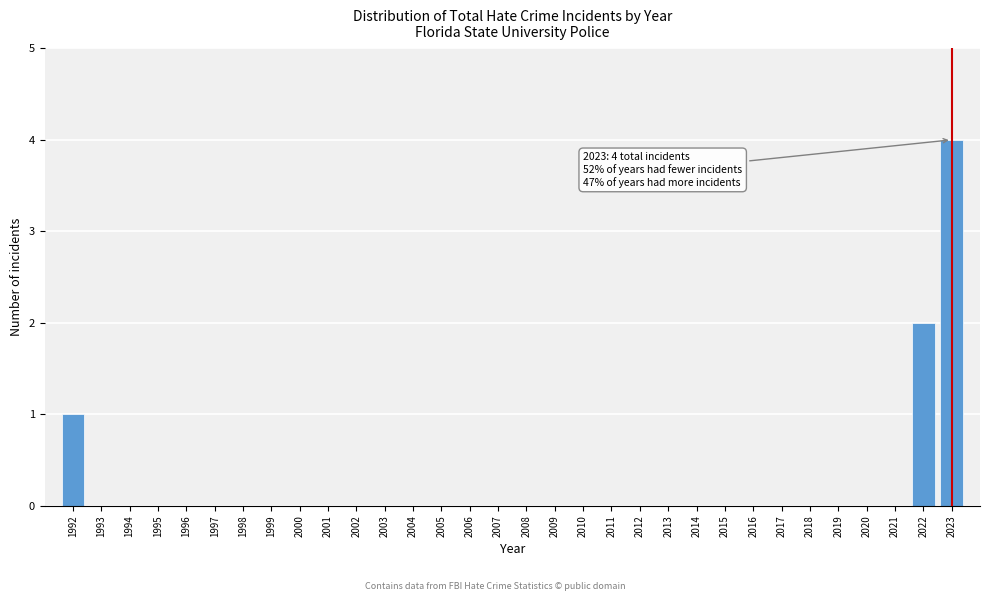

The chart shows a value of 0 at 2008. True or false?

True